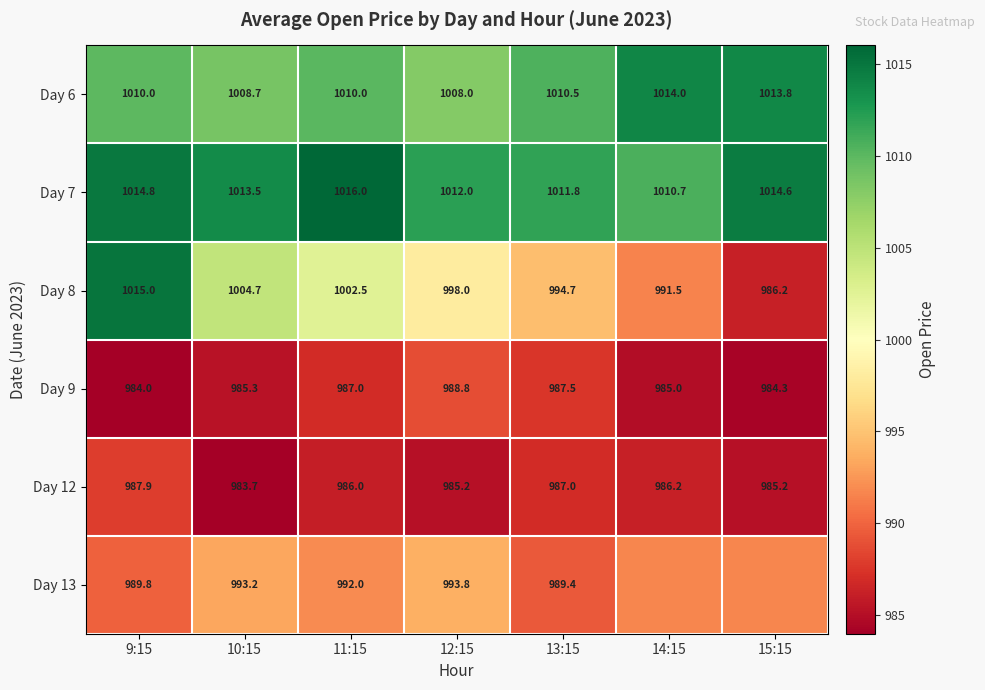

What is the difference between the maximum and minimum values in the Day 12 series?

4.2